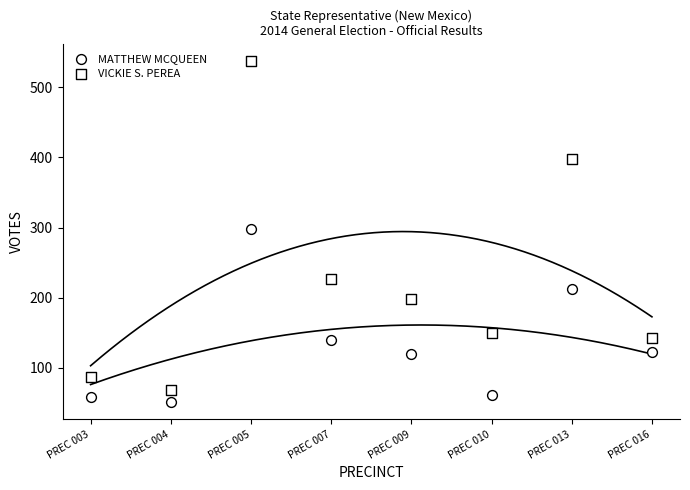

How many data points are displayed?

16